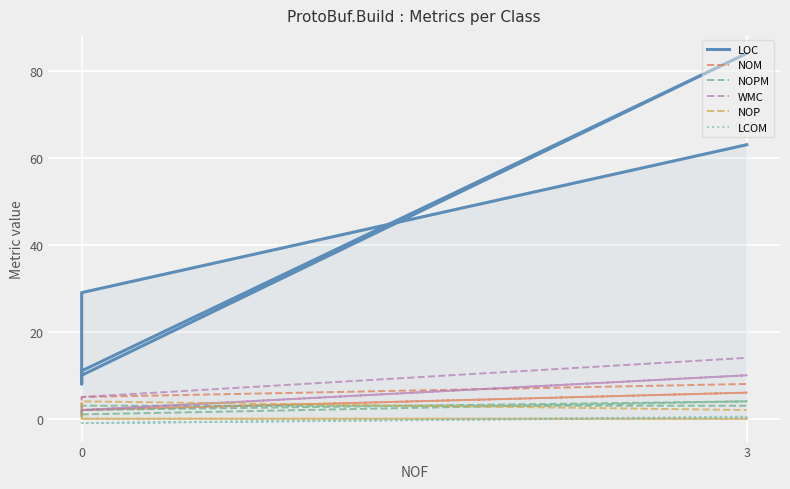

Does the chart display data point markers on the line(s)?

No